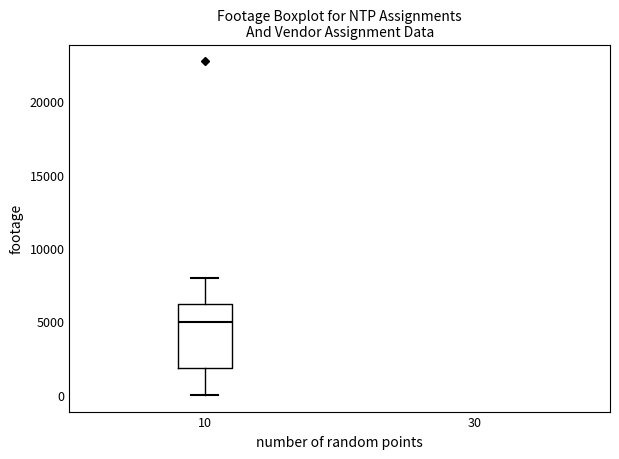

Read this box plot against the y-axis: the position of the median line, the range covered by the box, and the ends of both whiskers. The values are not printed on the chart, so give them approximately, as read against the axis.

median 5000, box 2000 to 6000, whiskers 0 to 8000